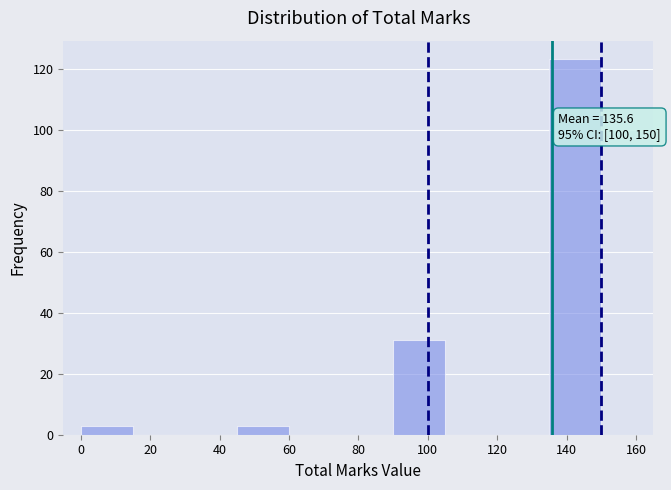

Which range on the x-axis has the tallest bar?

135 to 150